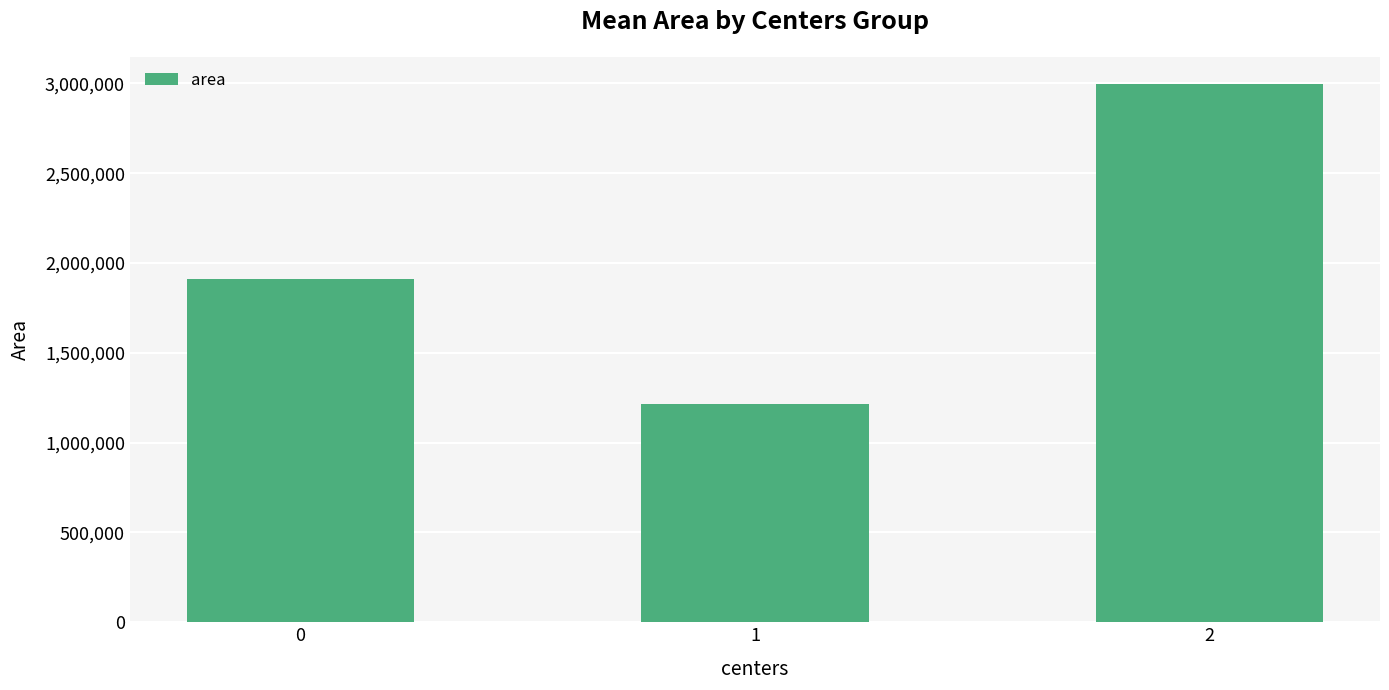

What is the ratio of the value at 1 to the value at 2?

0.4